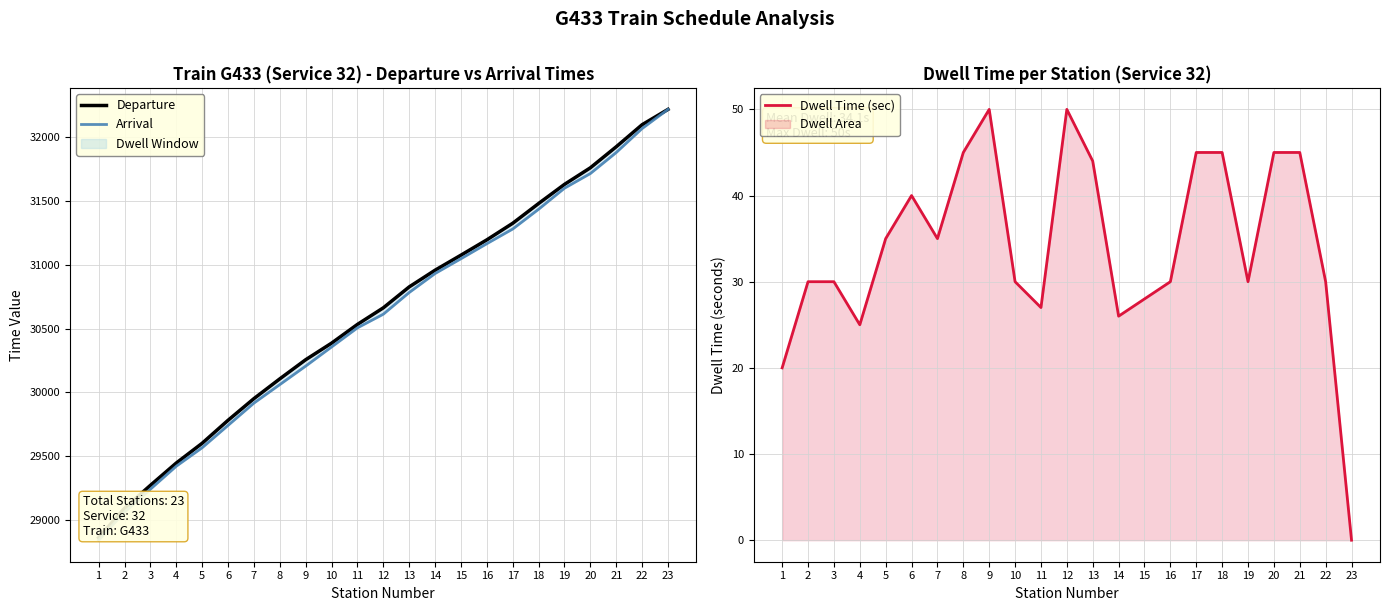

What is the sum of all Arrival values?

703661